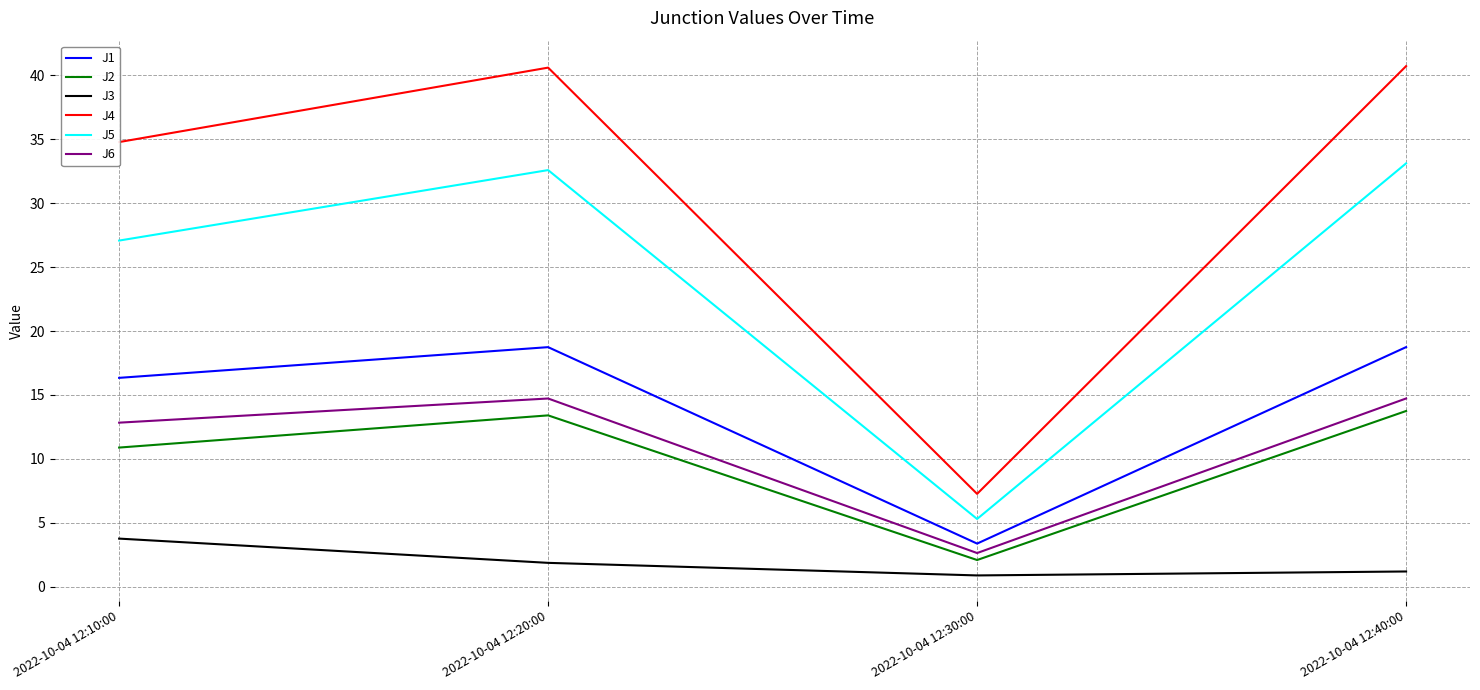

True or false: J2 and J3 cross at least once.

False